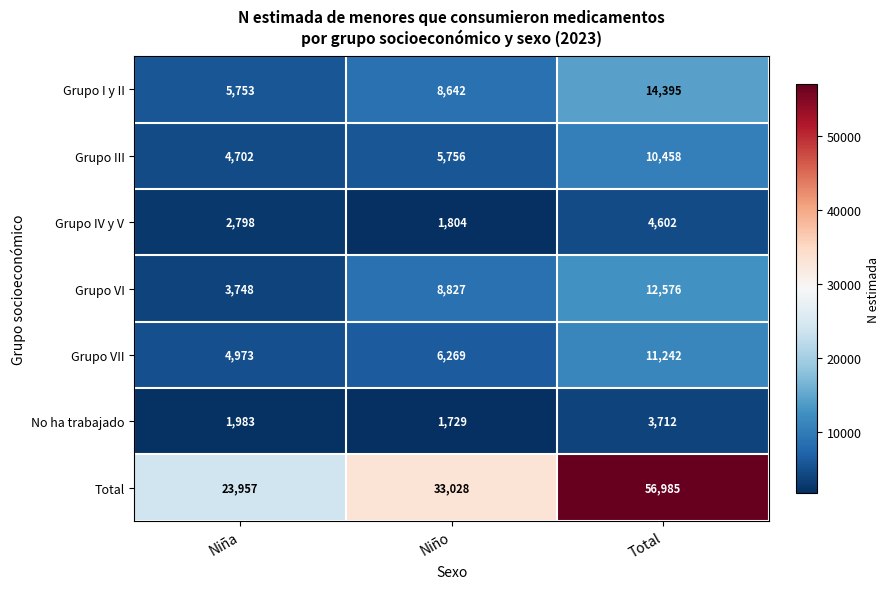

What is the difference between the highest and lowest values at Niña?

21974